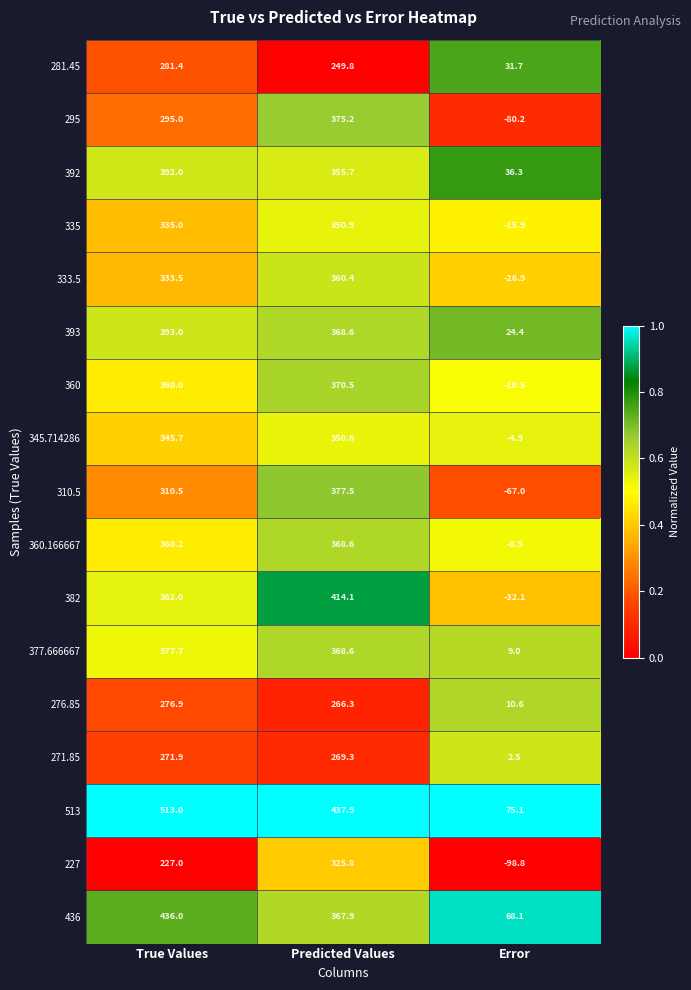

True or false: 281.45 has a value of 390.9 at Predicted Values.

False